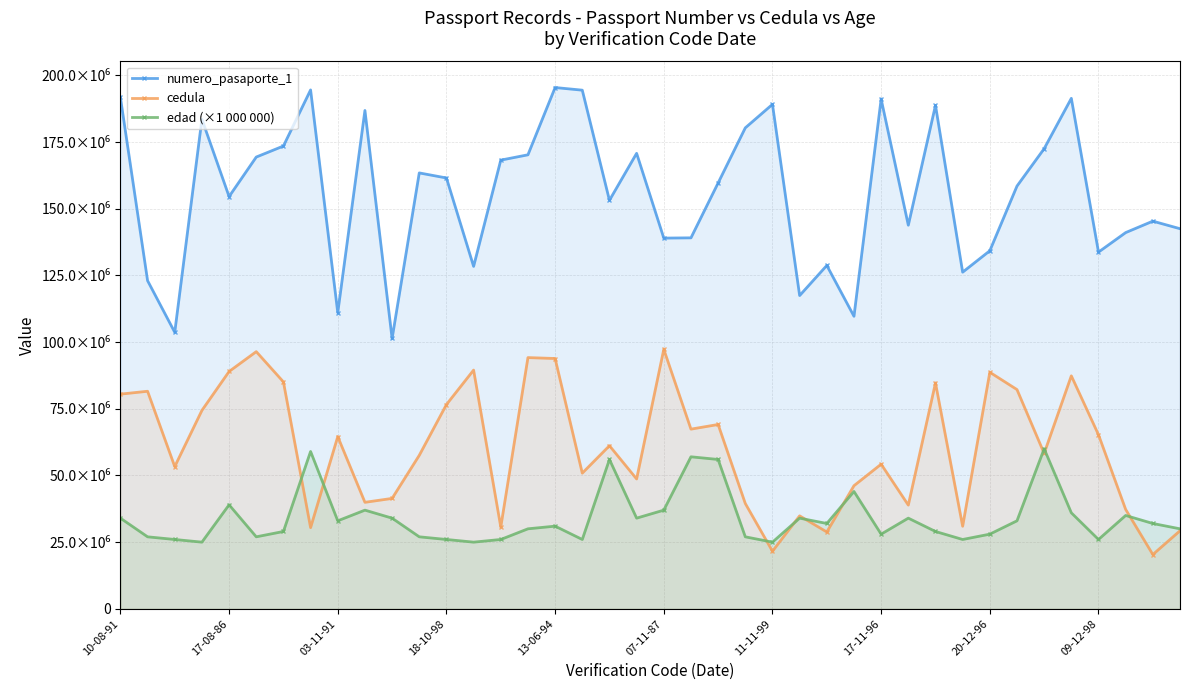

What is the difference between the maximum and minimum values in the numero_pasaporte_1 series?

94090870